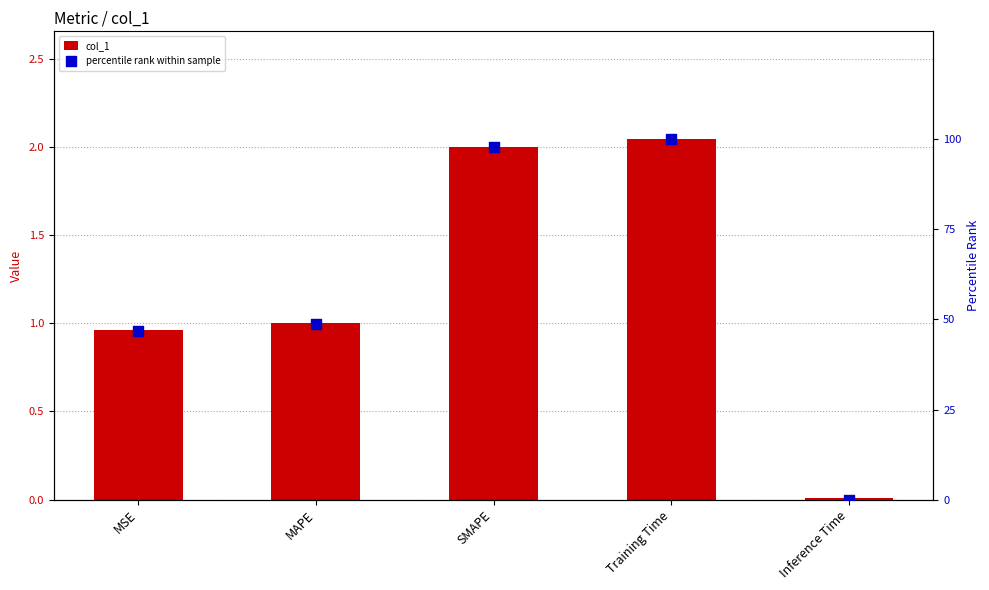

Which series contains the highest Y value?

percentile rank within sample